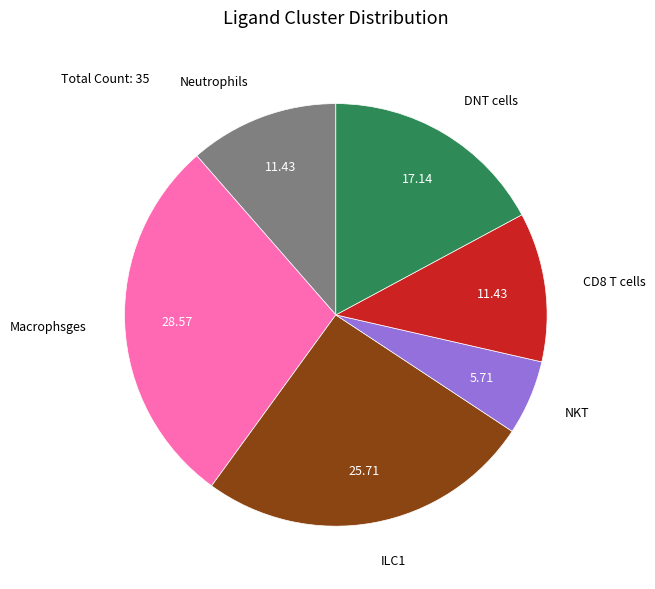

Does any single category account for the majority?

No